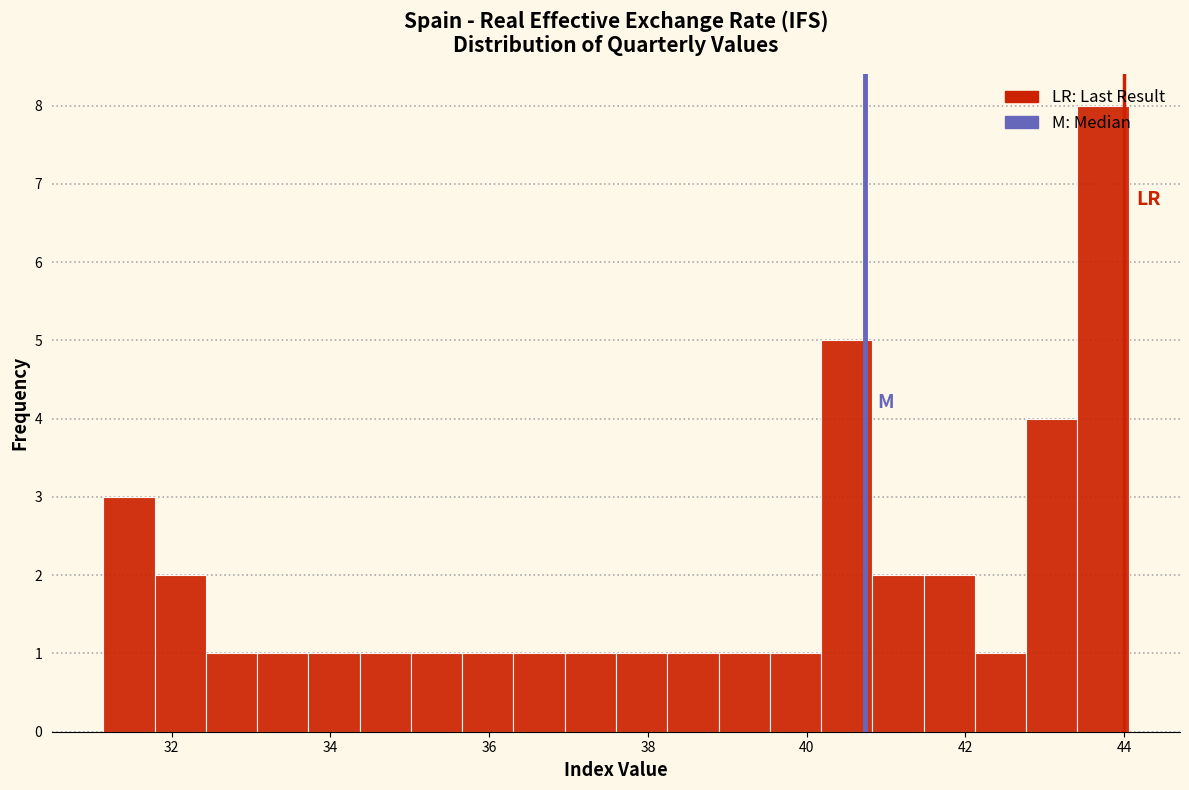

Around what value on the x-axis is the tallest bar? Give the approximate position of its centre, as read against the axis.

43.8